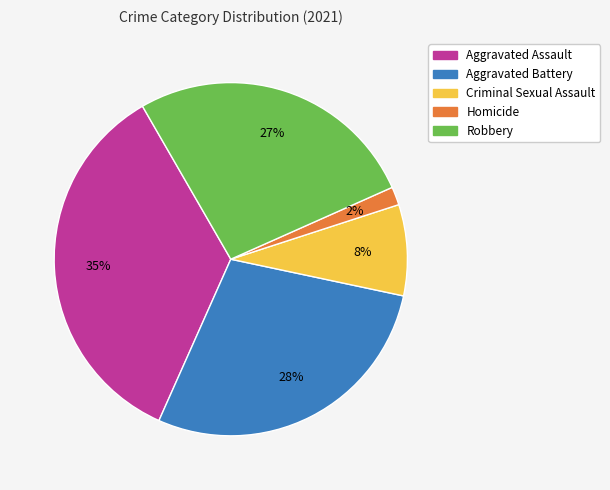

To the nearest percent, what is the difference between the Aggravated Assault and Criminal Sexual Assault slice percentages?

27%